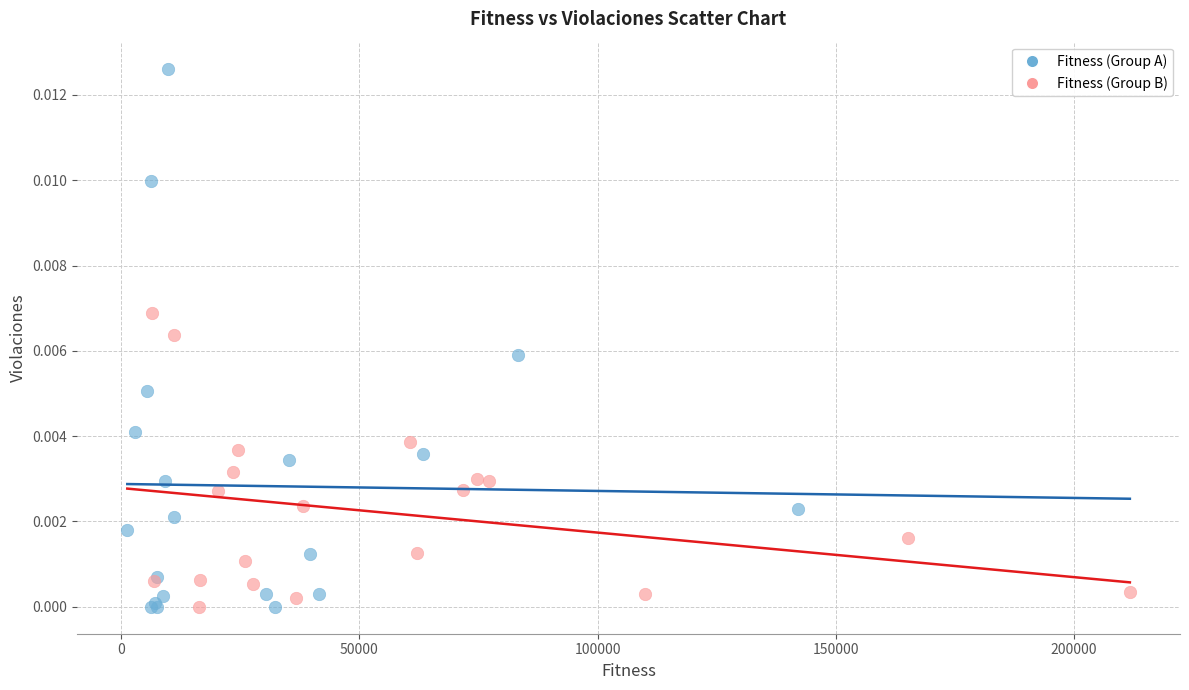

Which series has the widest spread of Y values?

Fitness (Group A)